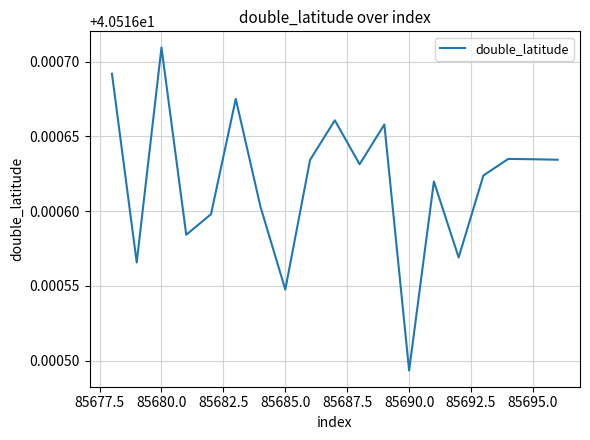

Where is the data nearest to the value 40?

85690.0